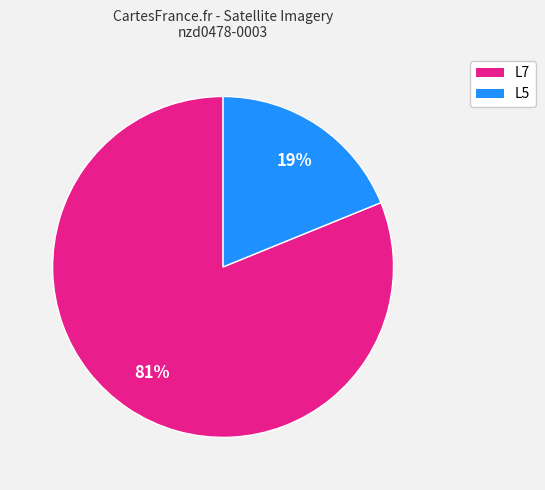

To the nearest percent, what is the average slice percentage?

50%